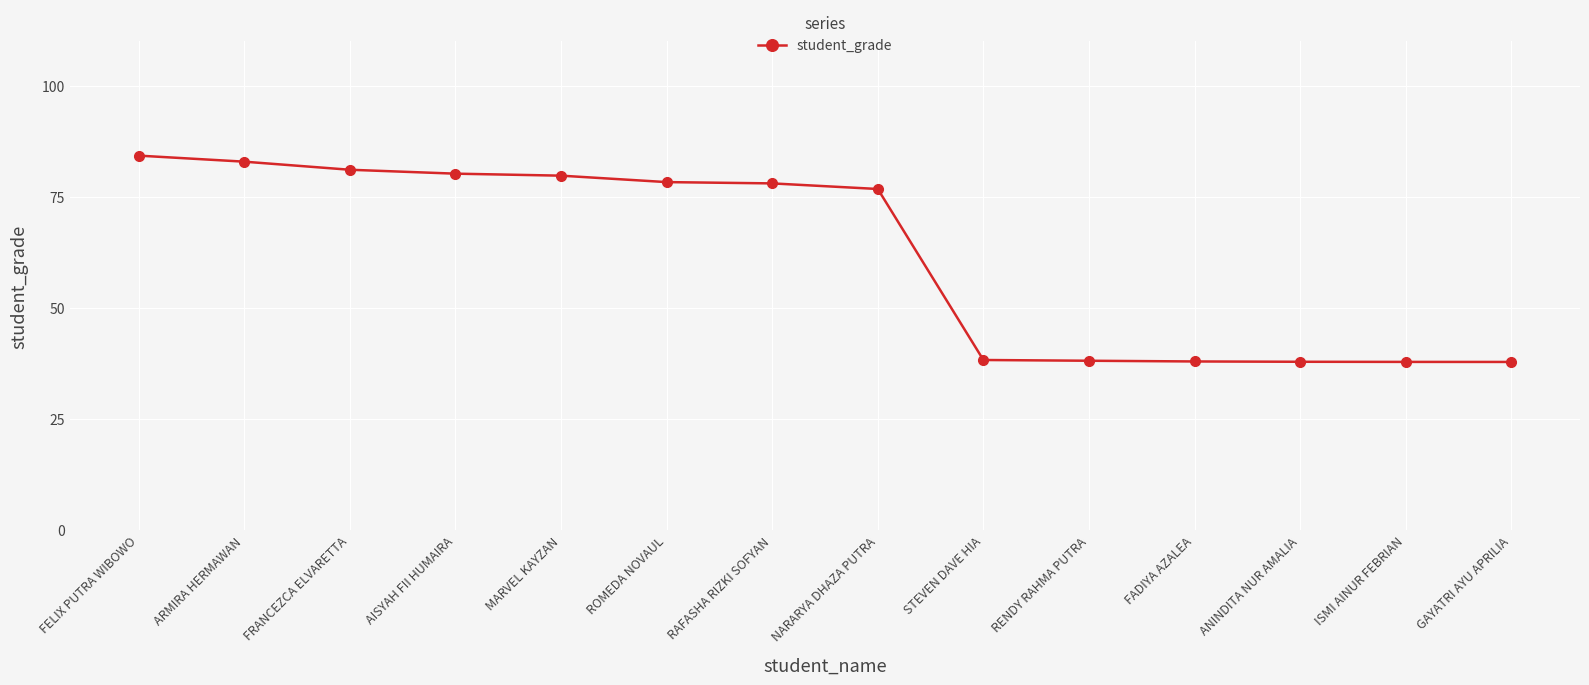

Count the number of data series in this chart.

1